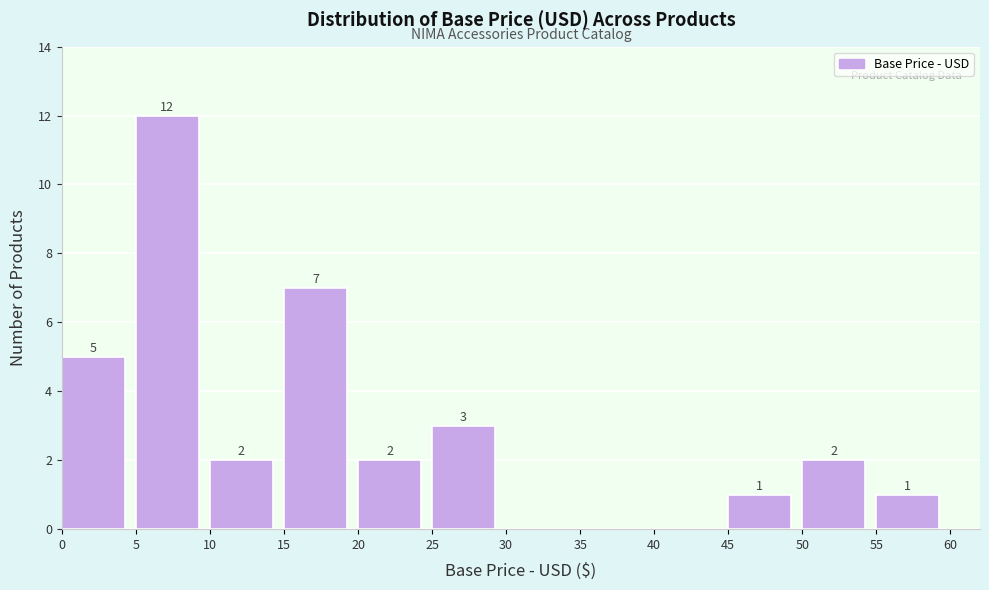

Over which range of the x-axis is the bar tallest?

5 to 10